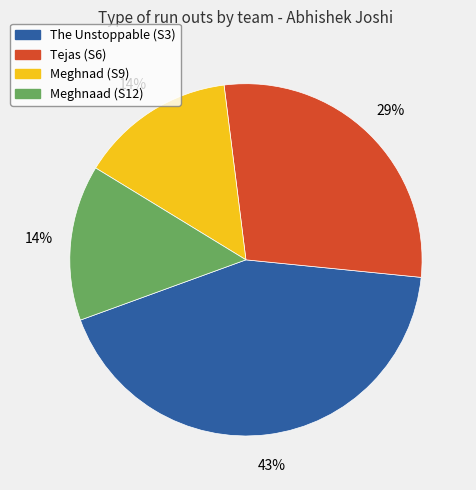

What is the ratio of the value at The Unstoppable (S3) to the value at Tejas (S6)?

1.5